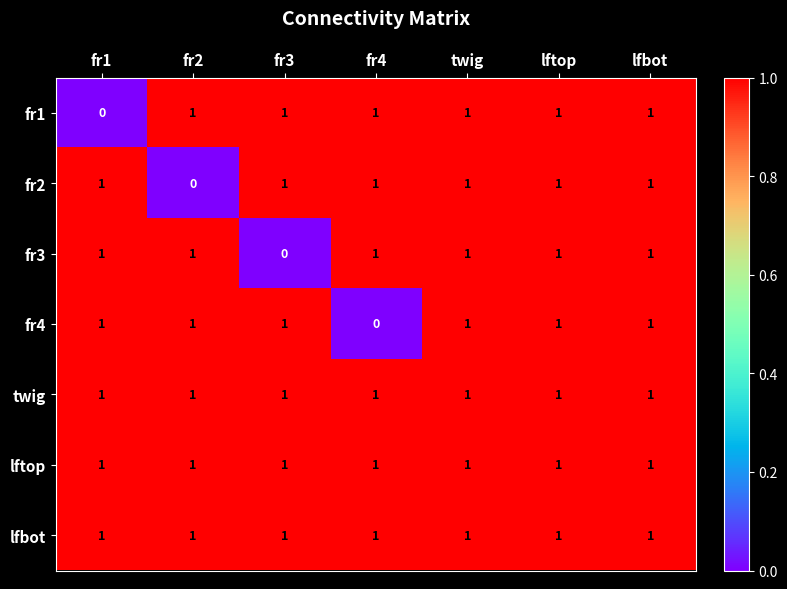

At how many categories does at least one series exceed 0?

7